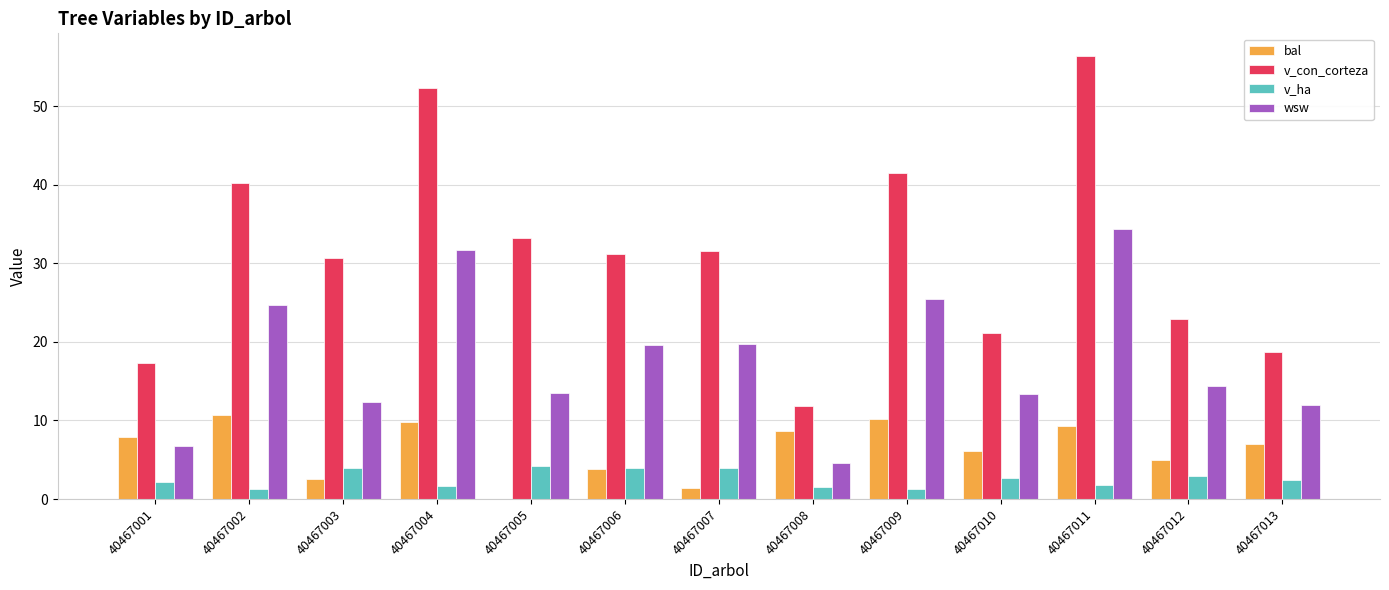

What are all the series names shown in the legend?

bal, v_con_corteza, v_ha, wsw